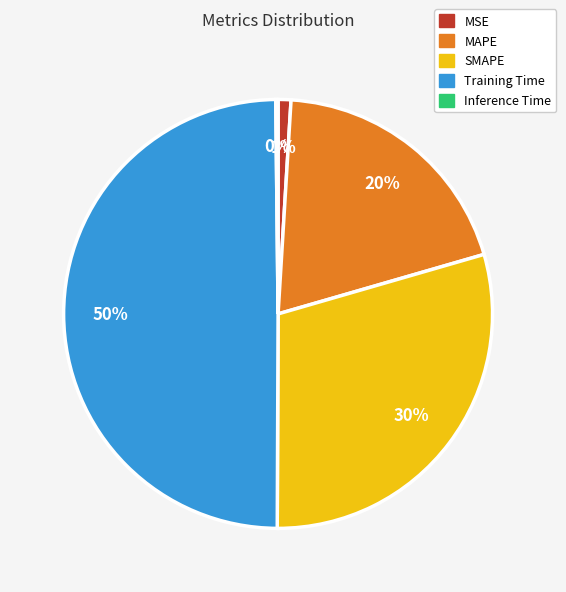

To the nearest percent, what portion does SMAPE represent?

30%